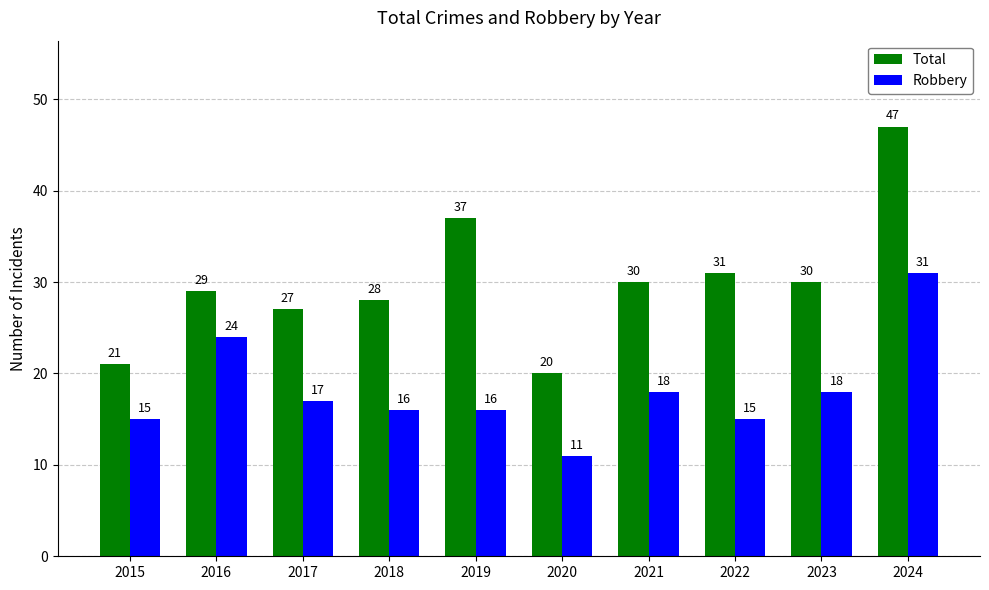

Read the Robbery value at 2021.

18